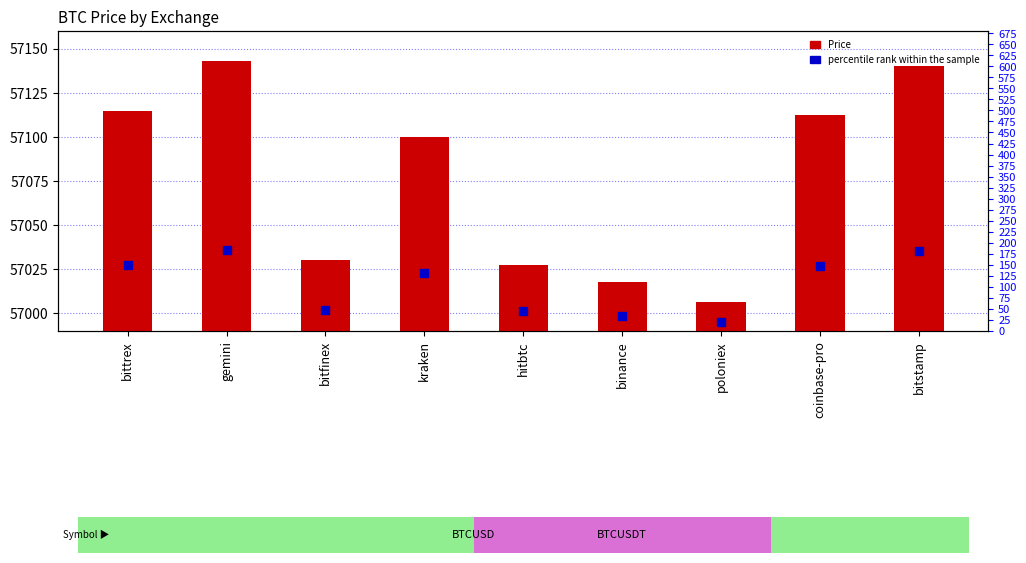

At how many categories does at least one series exceed 10754?

9